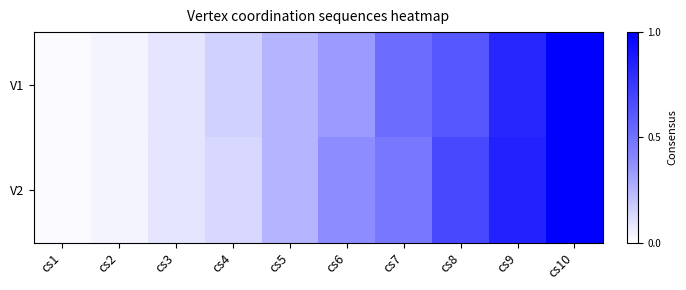

Reading left to right, what are all the values shown in this chart?

V1: cs1=0.0	cs2=0.0	cs3=0.1	cs4=0.2	cs5=0.2	cs6=0.3	cs7=0.5	cs8=0.6	cs9=0.8	cs10=1.0
V2: cs1=0.0	cs2=0.0	cs3=0.1	cs4=0.1	cs5=0.2	cs6=0.4	cs7=0.5	cs8=0.7	cs9=0.8	cs10=1.0